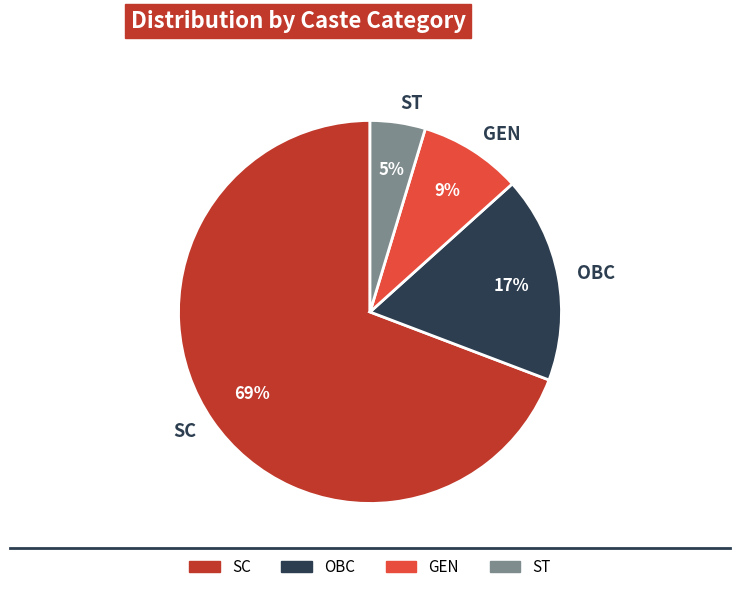

Which category has the biggest portion of the pie?

SC